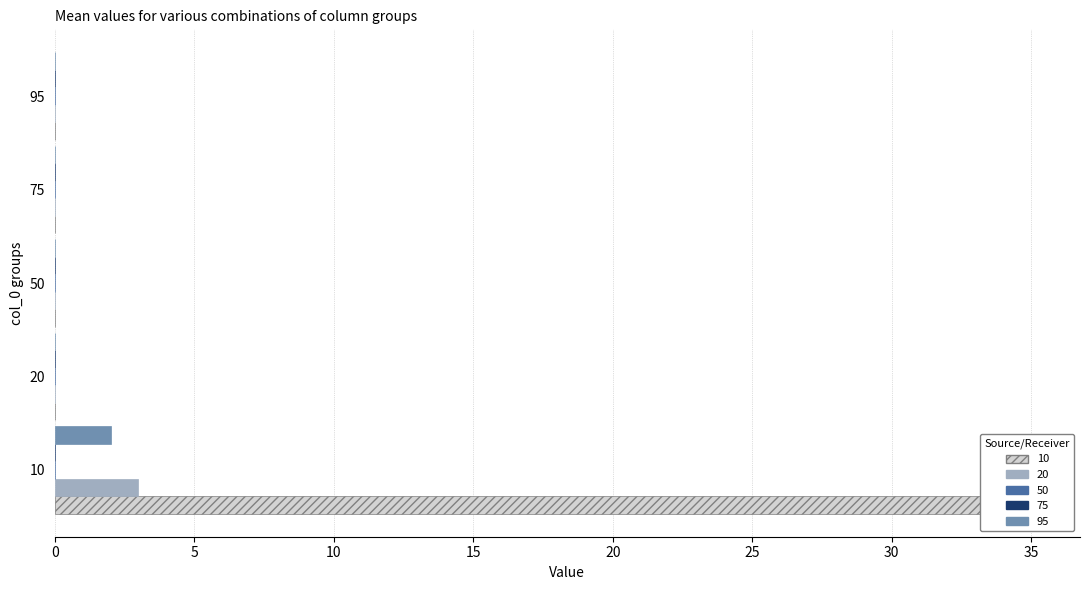

Is it true that 10 equals 0 at 20?

True